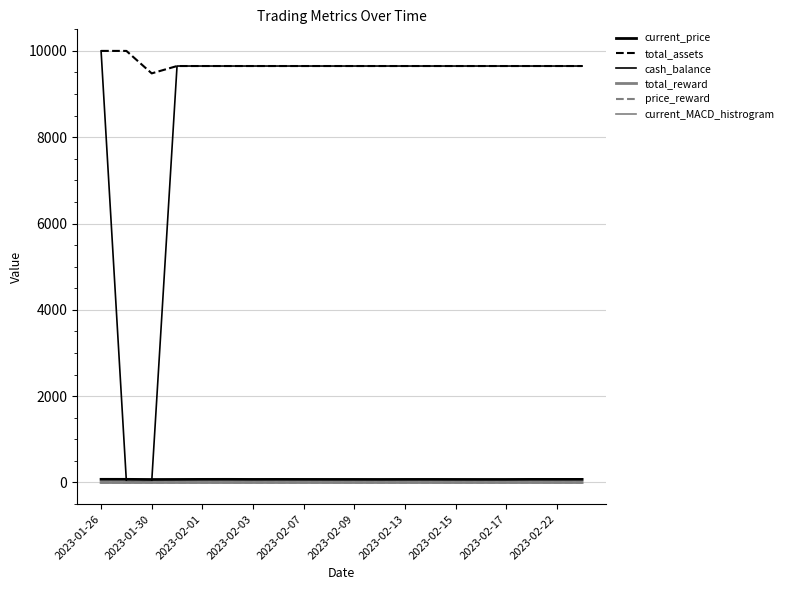

What is the difference between the second highest and minimum values in the total_reward series?

0.1